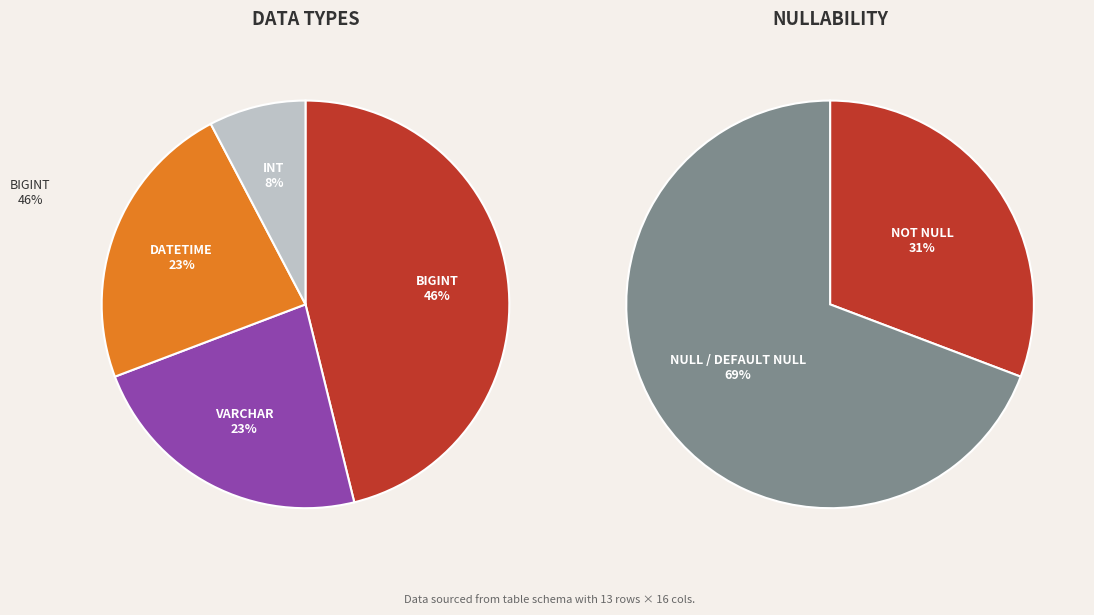

How many slices are in this pie chart?

6